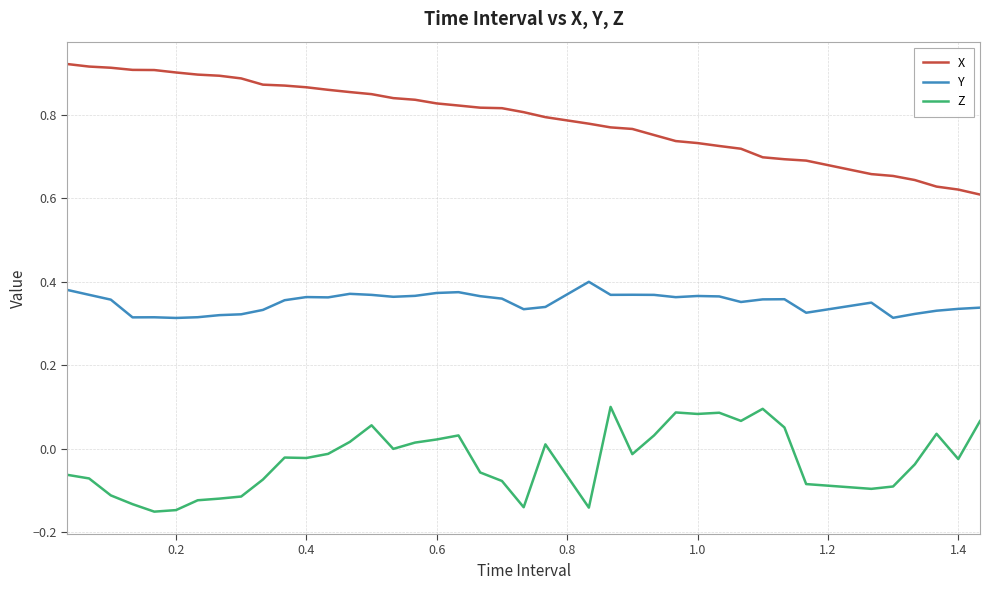

True or false: Y and X cross at least once.

False